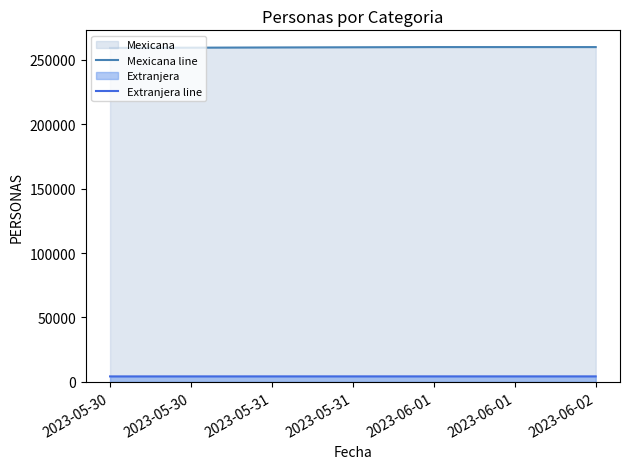

True or false: Mexicana line and Extranjera line intersect in this chart.

False